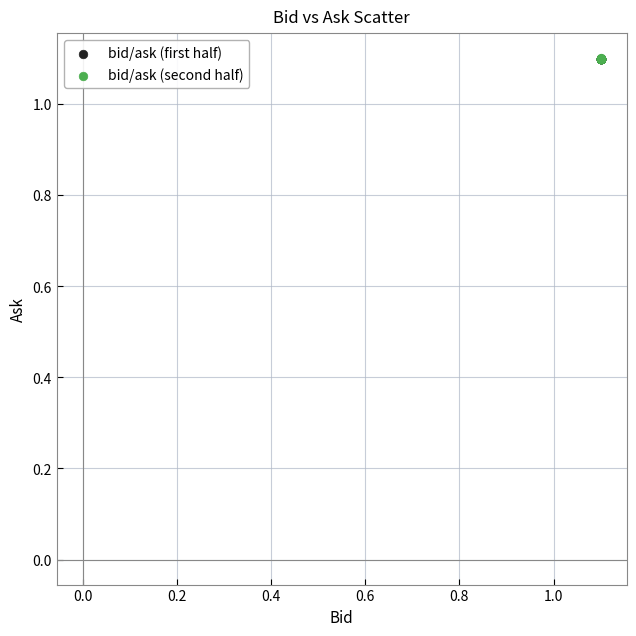

What are all the series names shown in the legend?

bid/ask (first half), bid/ask (second half)